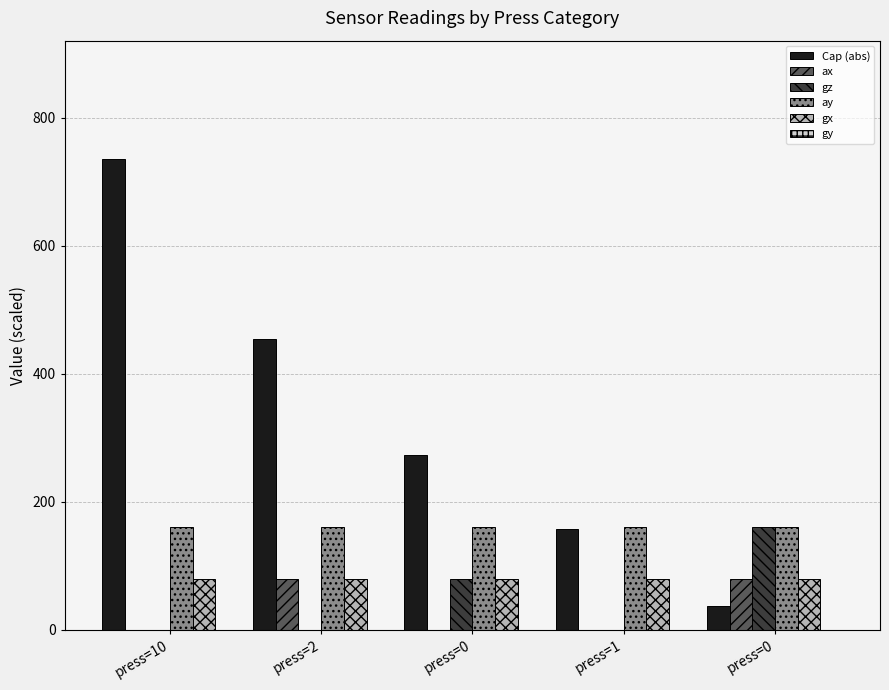

How many values in the ax series exceed 0?

2